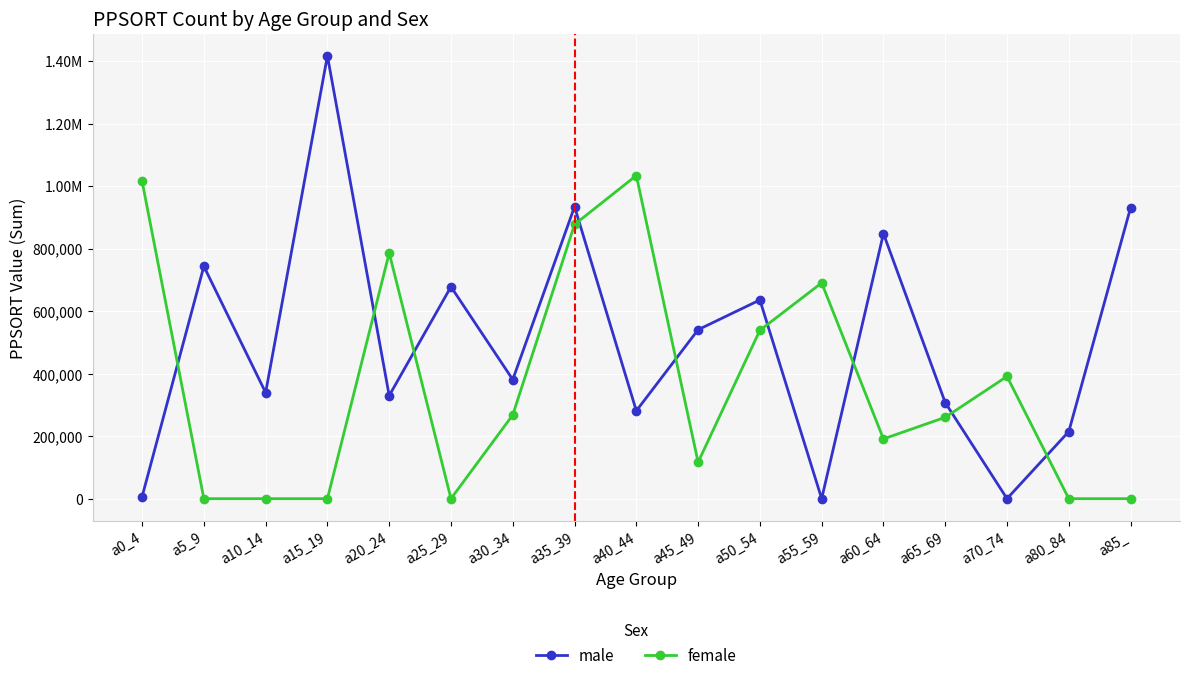

What are all the series names shown in the legend?

male, female